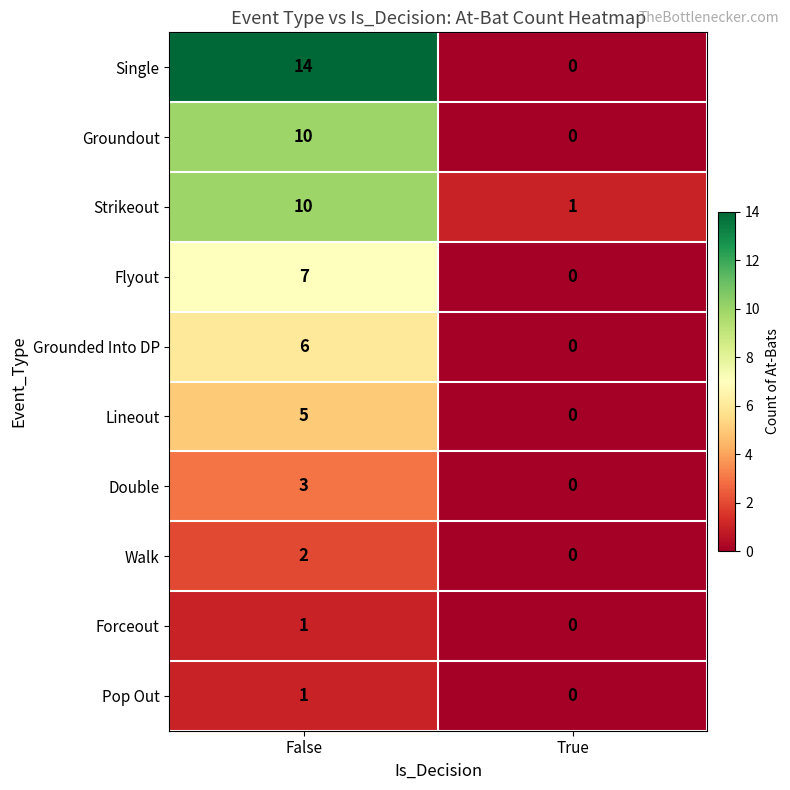

True or false: Double has a value of 0 at True.

True